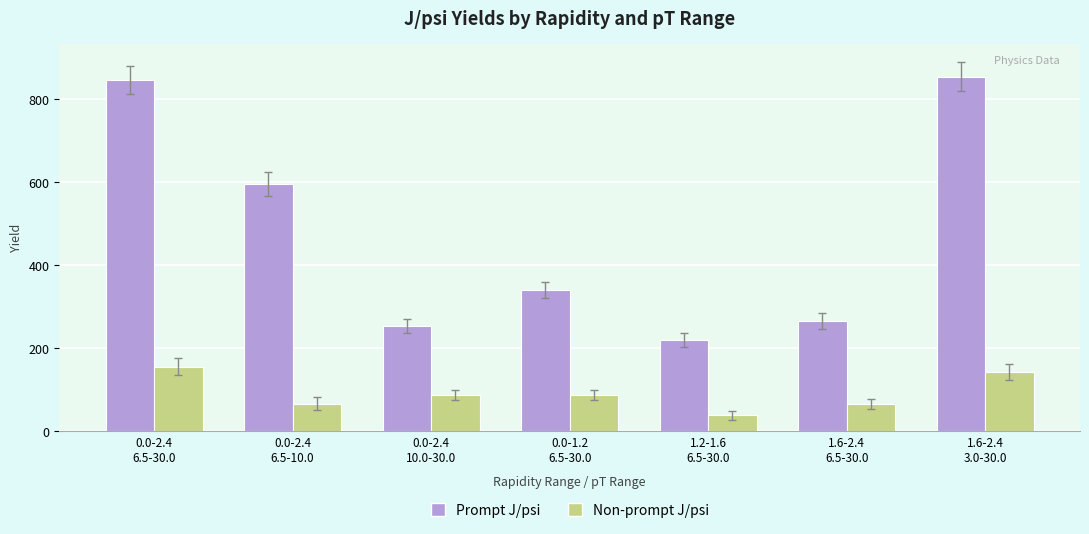

How many groups of bars are there?

7